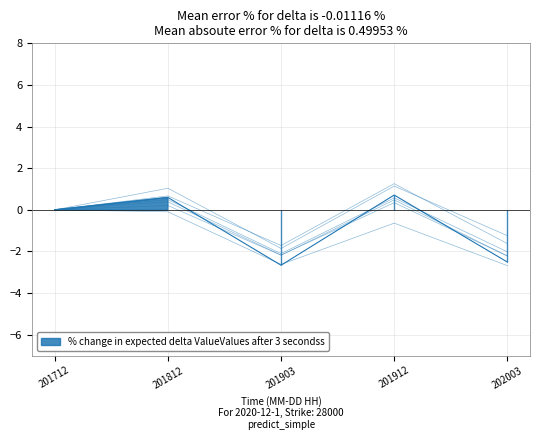

True or false: JAPAN has a value of 0.8 at 201912.

False